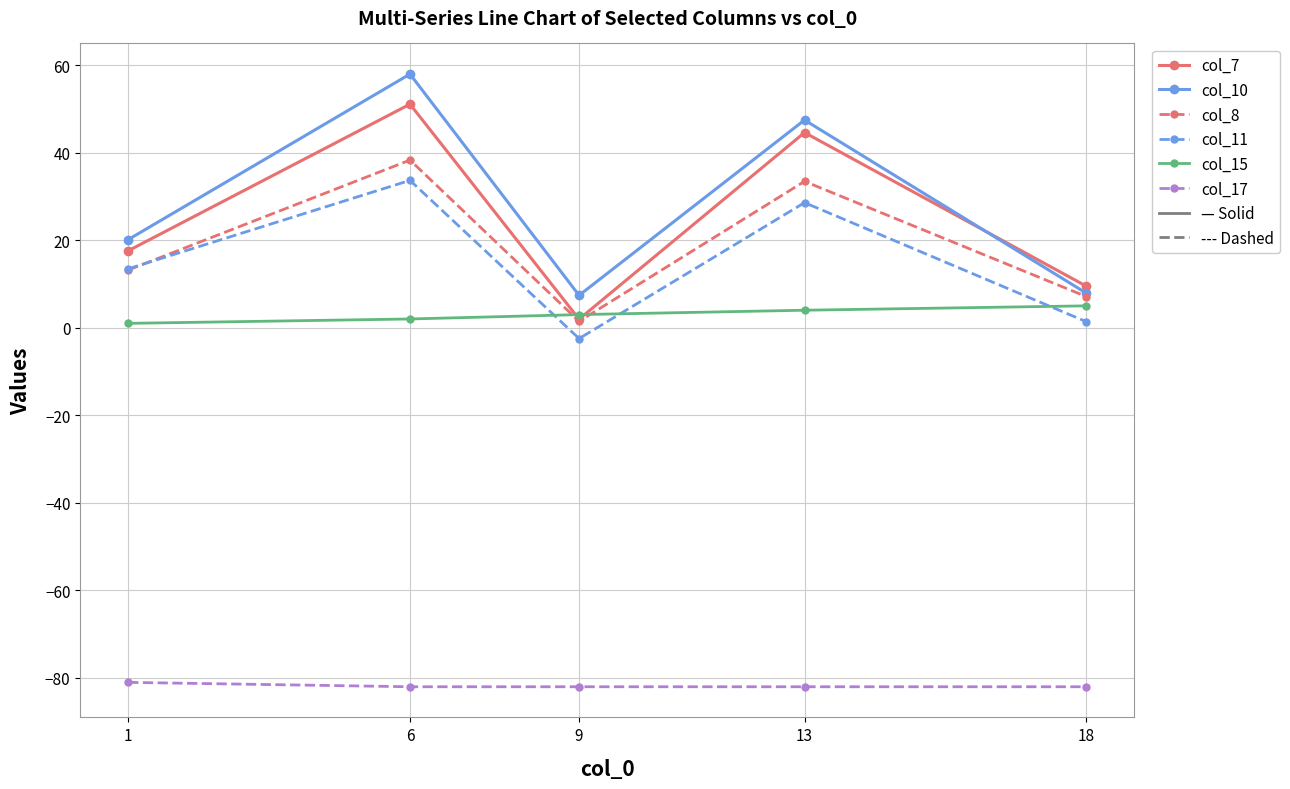

What is the value of the col_8 point at the 5th from the left?

7.1